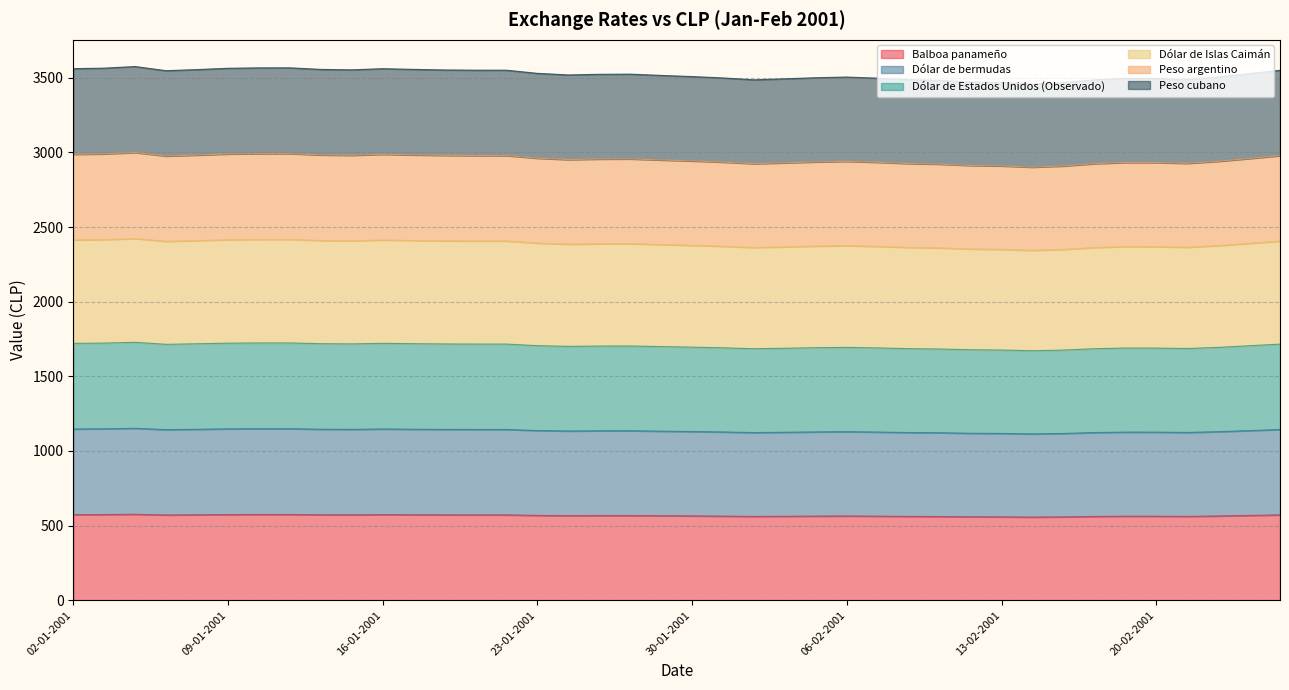

How many values in the Balboa panameño series are below 567?

20